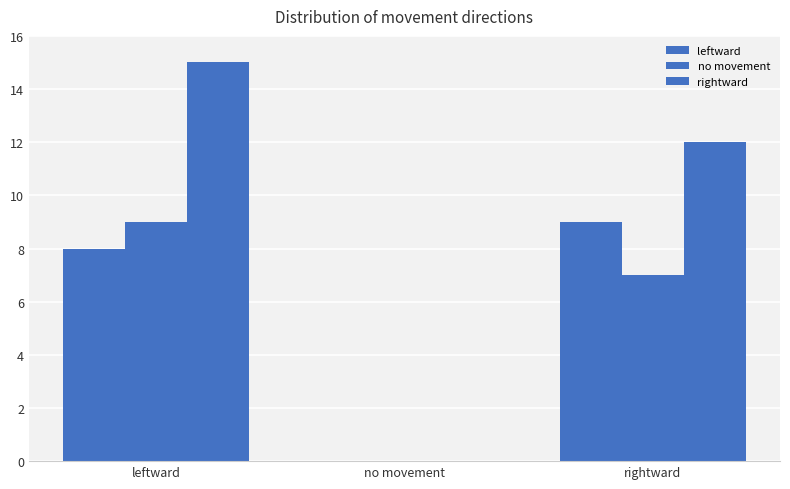

Reading left to right, list all the values displayed in this chart.

leftward: 8	0	9
no movement: 9	0	7
rightward: 15	0	12